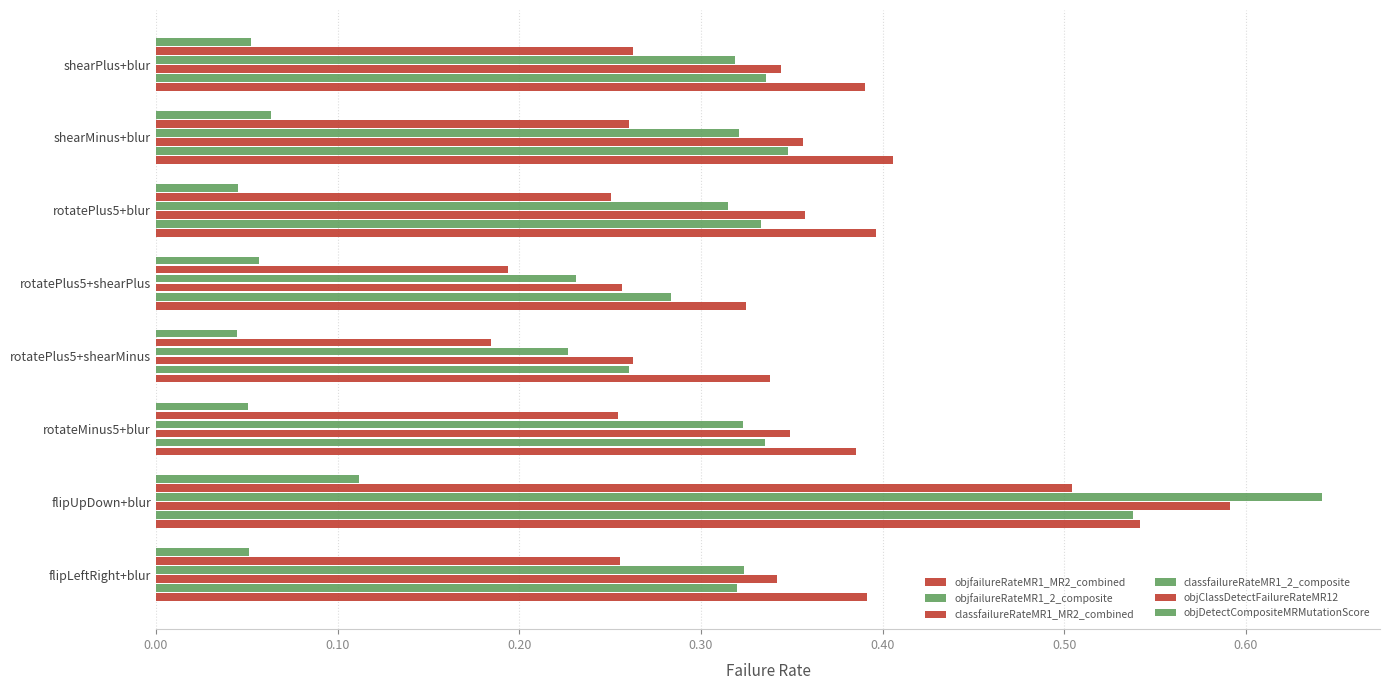

Count the number of categories in the chart.

8